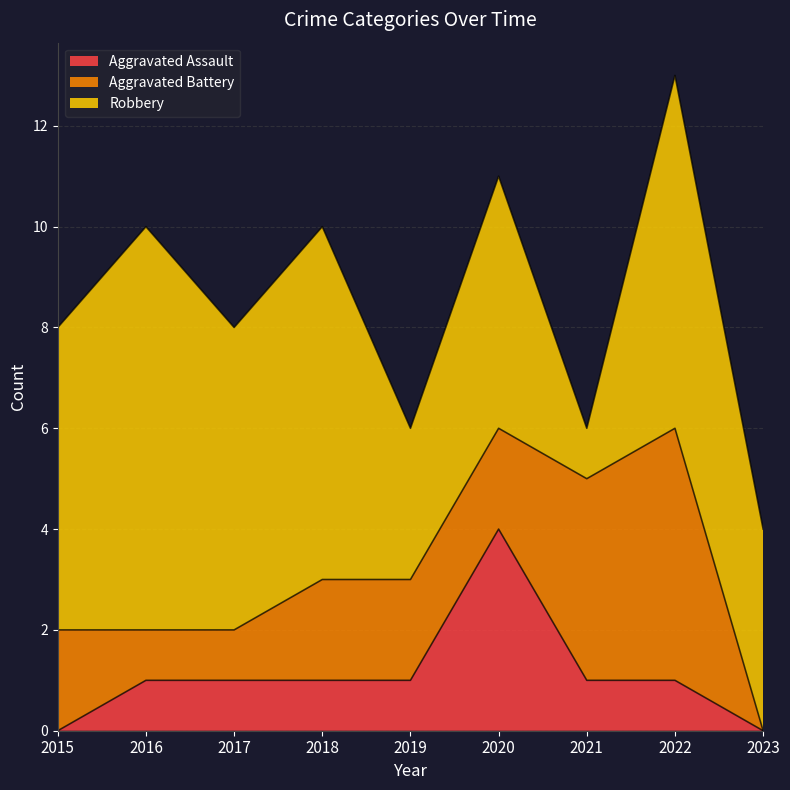

Between 2015 and 2021, which is larger?

2021